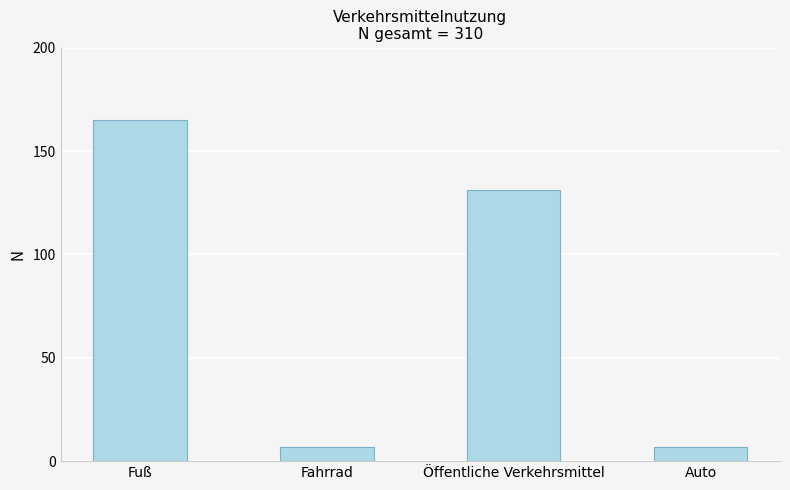

How many distinct data groups are displayed?

1